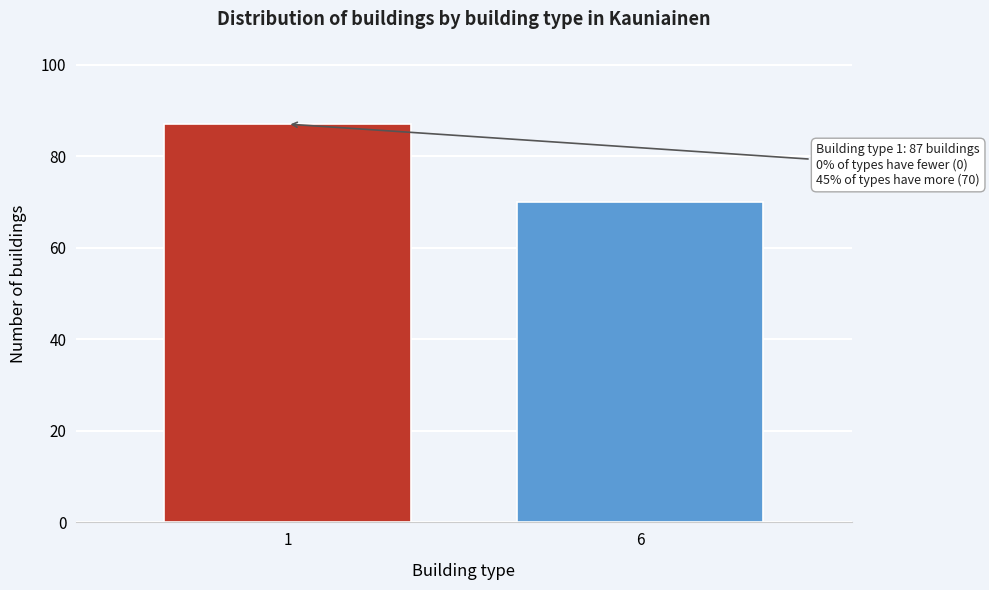

Reading left to right, transcribe all the data shown in this chart.

87	70